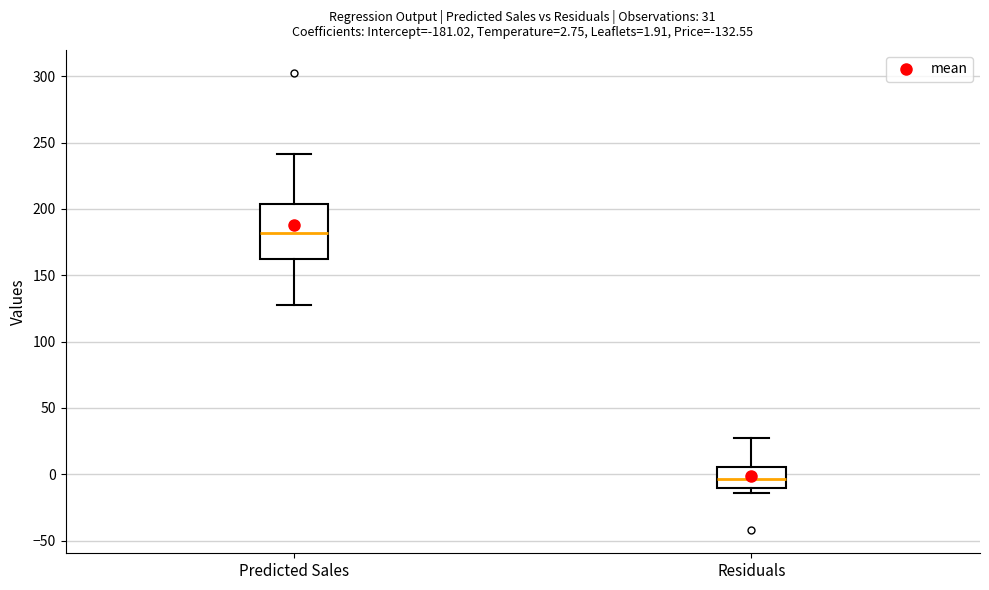

Which box is the tallest, from its lower edge to its upper edge?

Predicted Sales